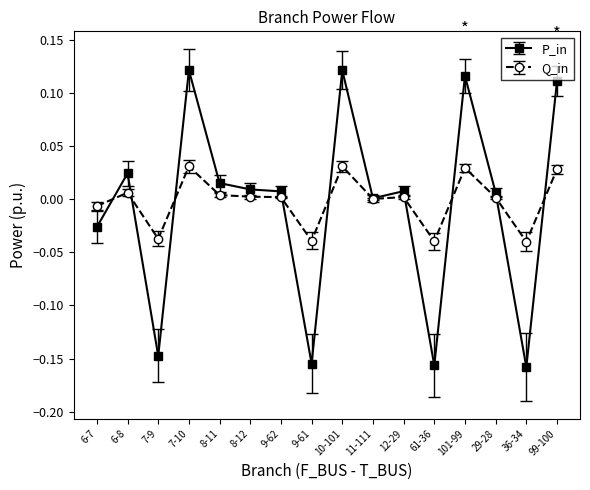

Is the value of P_in at 10-101 greater than the value of Q_in at 9-62?

Yes